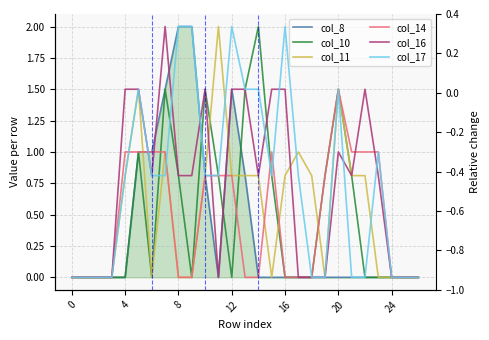

True or false: col_17 has a value of 2.0 at 12.

True